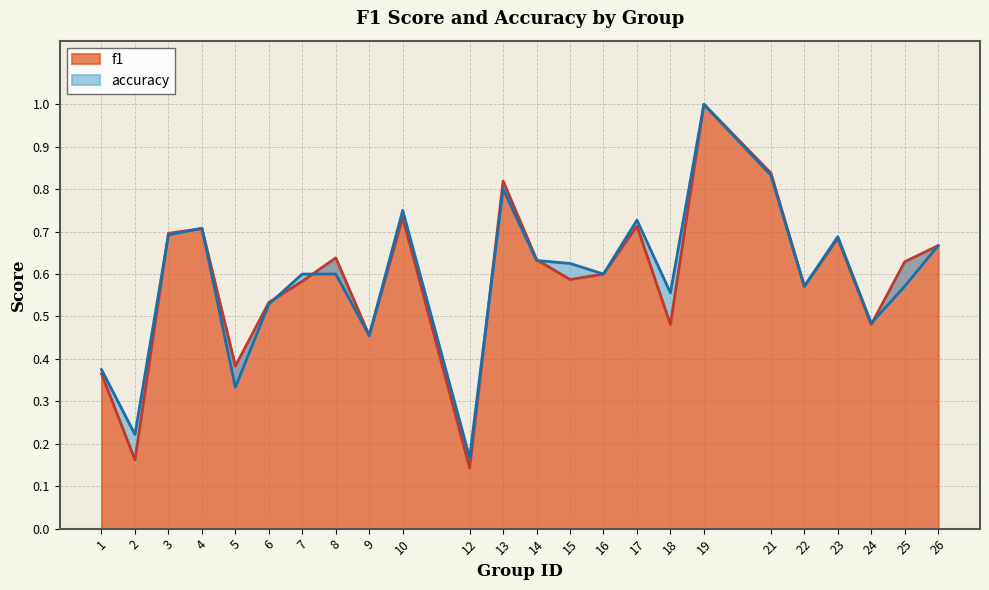

What is the lowest value of the accuracy series?

0.2